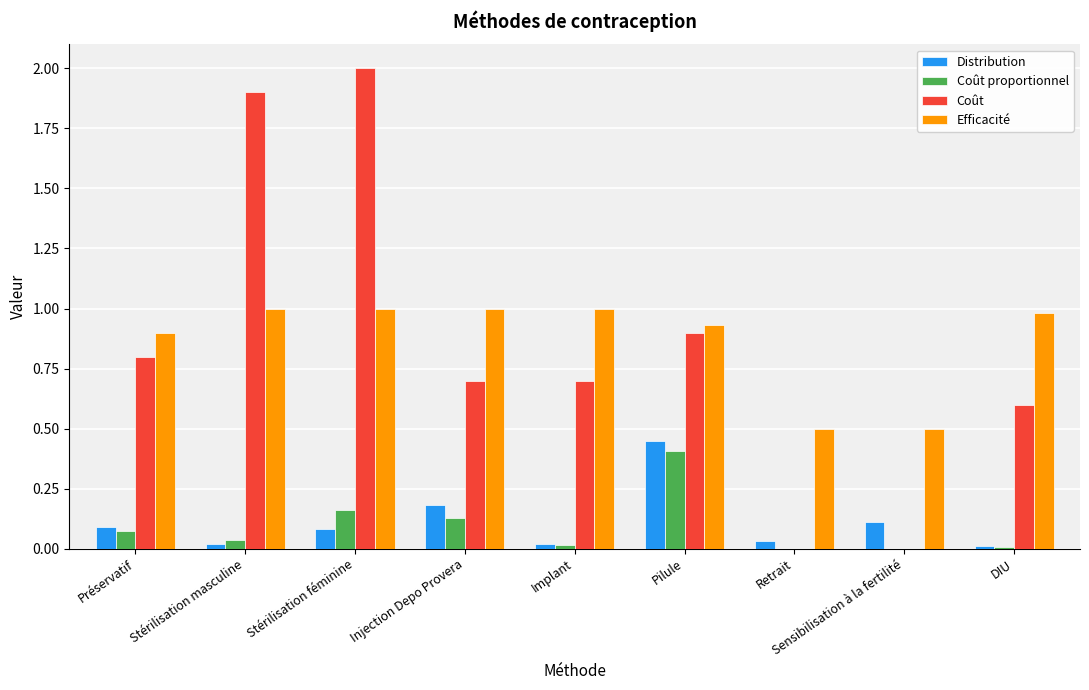

True or false: Coût has a value of 0.3 at Injection Depo Provera.

False